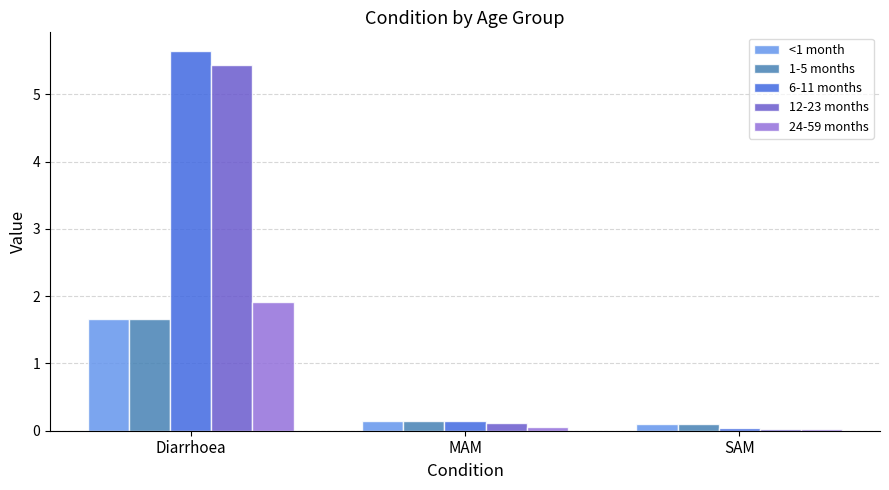

Which series changed the most between MAM and SAM?

6-11 months